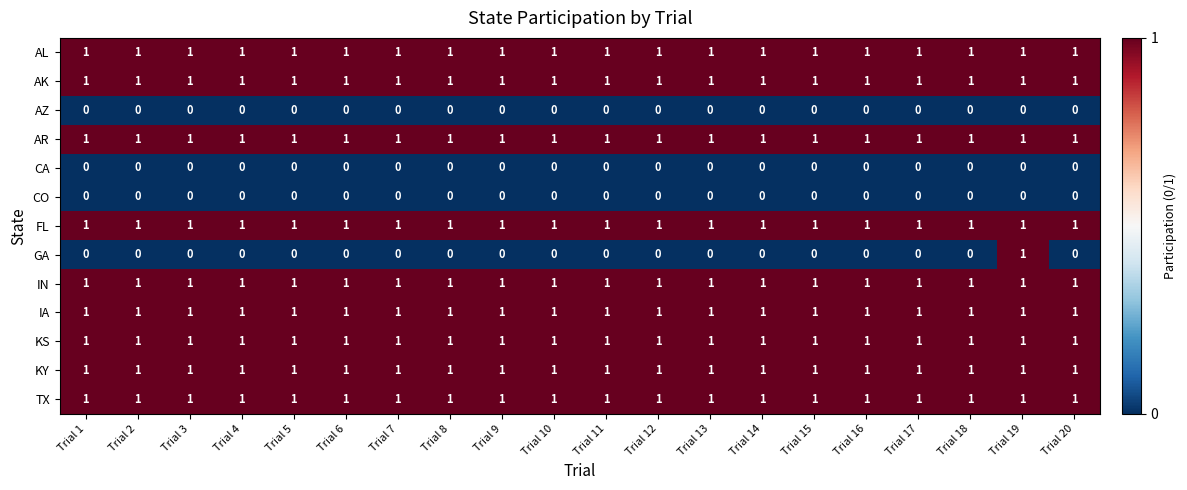

What is the sum of all AR values?

20